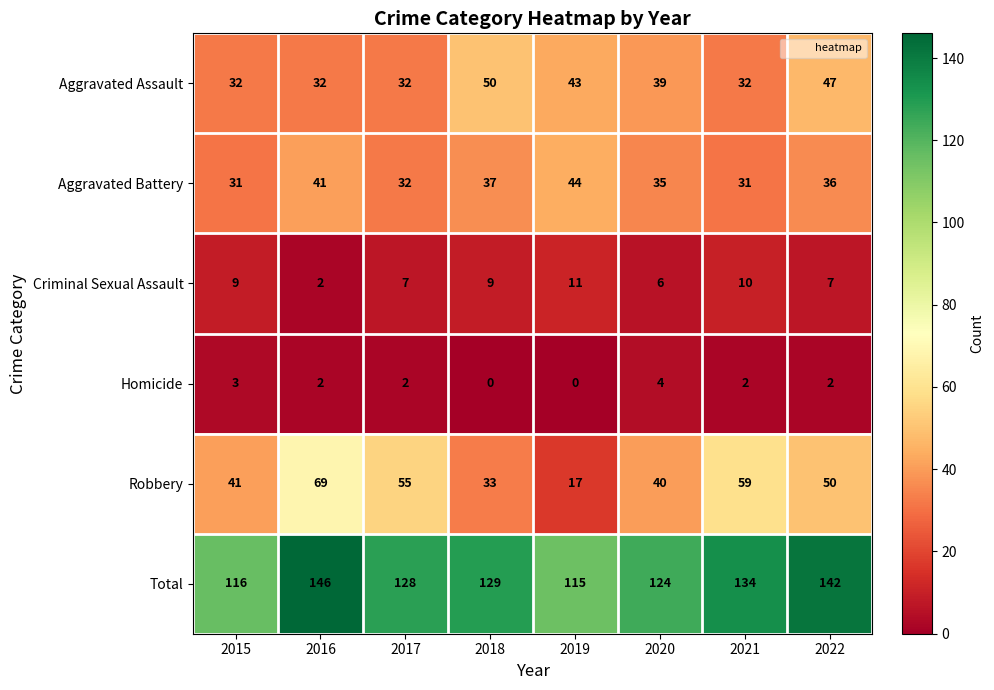

At which label does Aggravated Assault first exceed 39?

2018